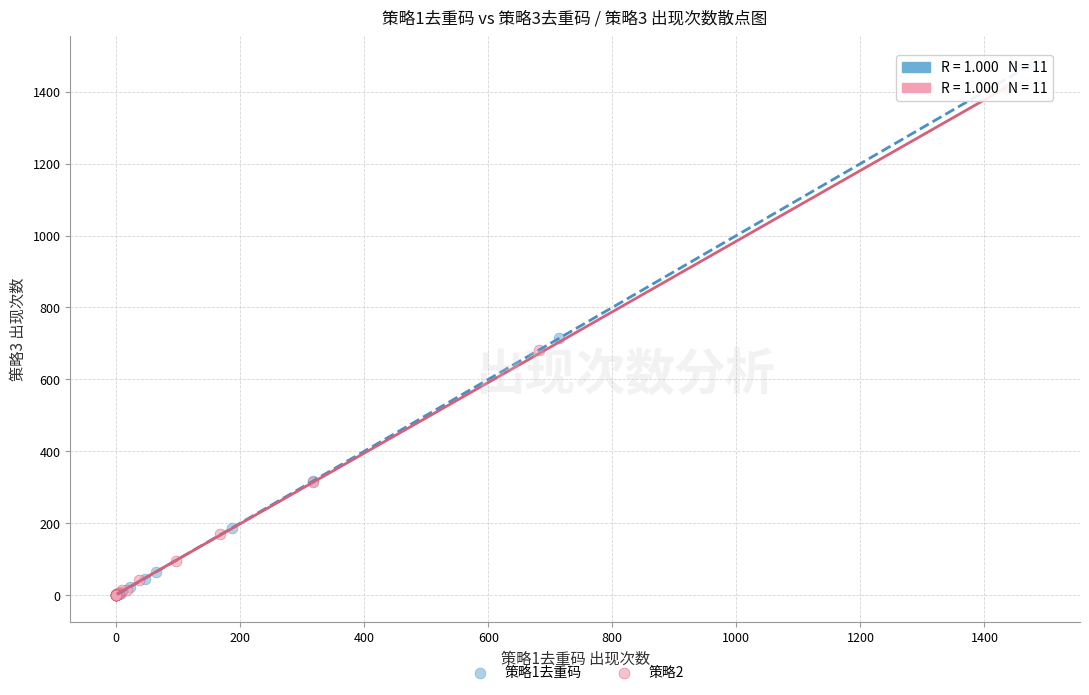

Which series has the widest spread of Y values?

策略1去重码